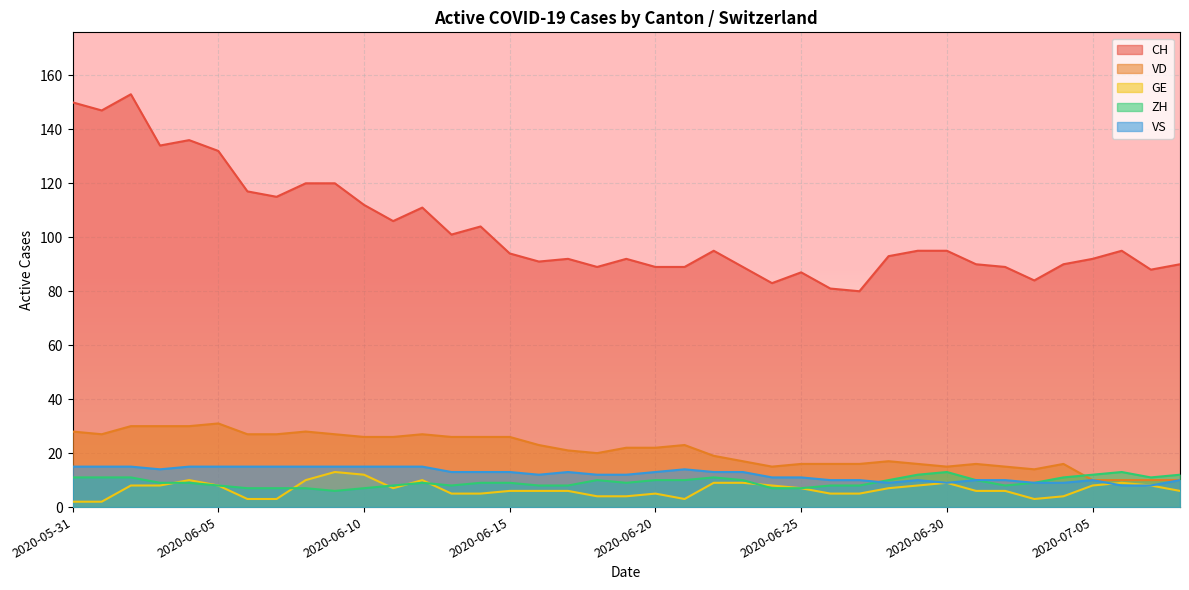

True or false: VD has a value of 39 at 2020-06-02.

False